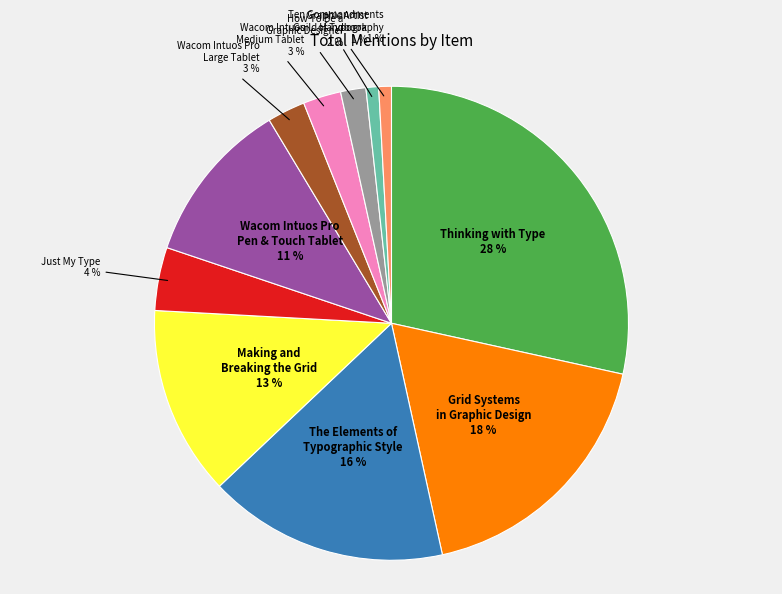

To the nearest percent, what is the average slice percentage?

9%